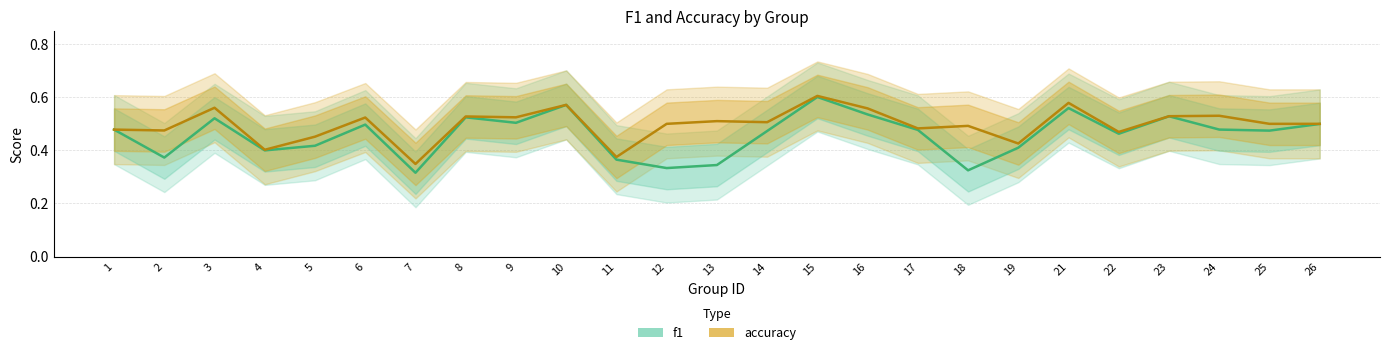

The accuracy series shows 0.2 at 21. True or false?

False